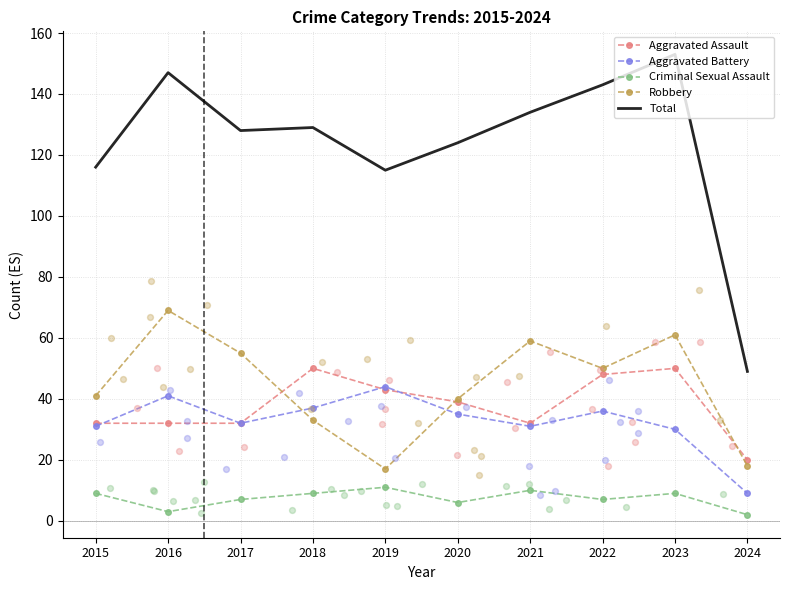

Which series has the largest Y range (max minus min)?

Total